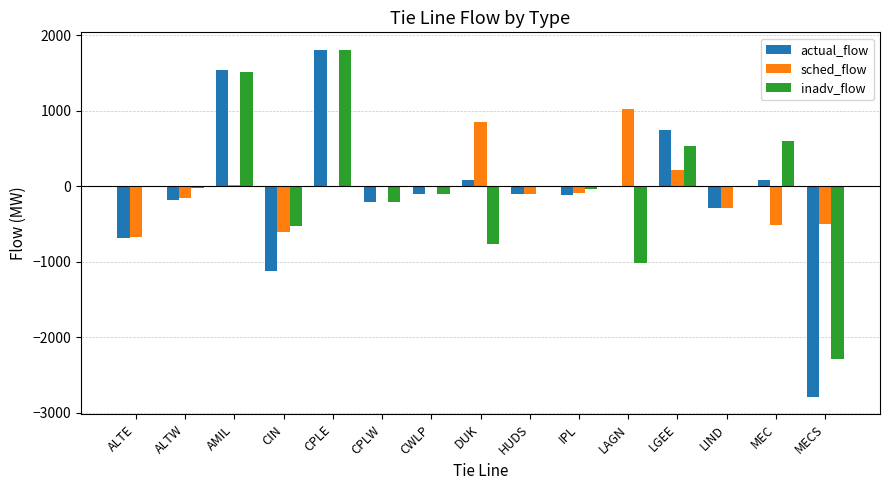

What is the difference between the actual_flow values at LGEE and MEC?

659